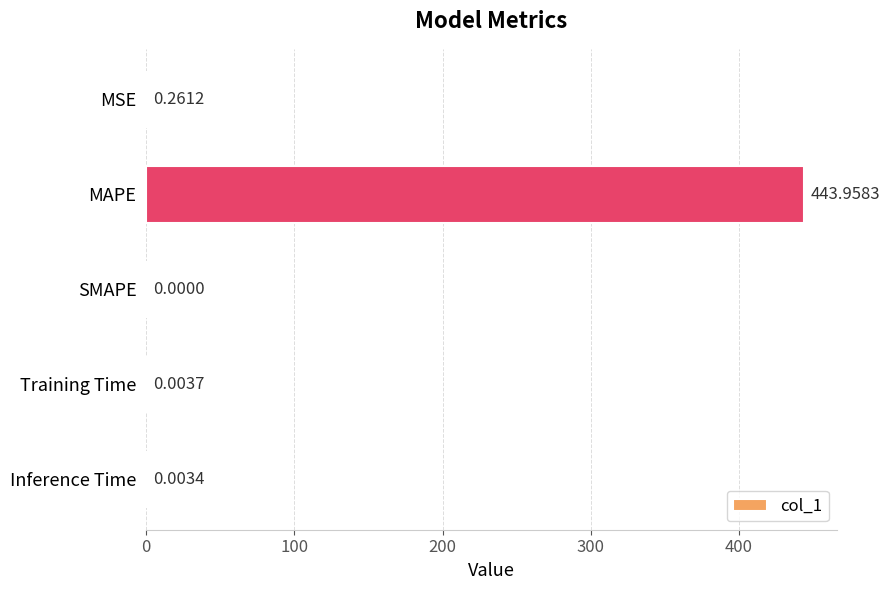

What is the sum of all values?

444.2